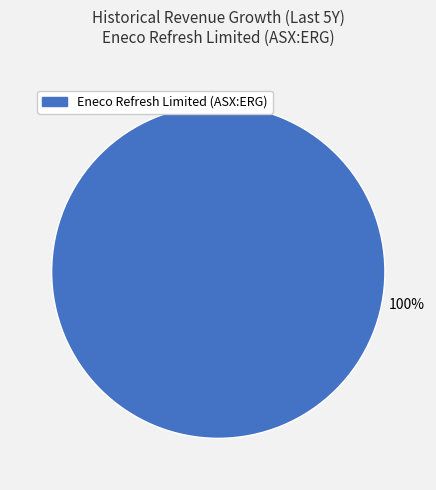

Is there a majority slice in this chart?

Yes